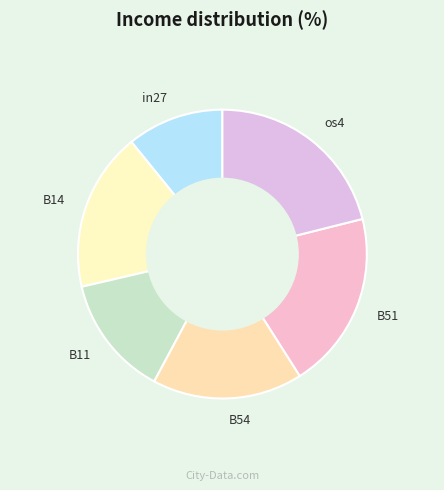

Does B51 represent more than half of the total?

No